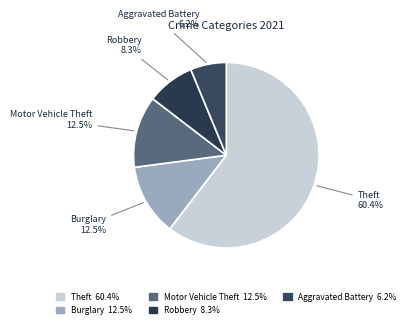

Is there any slice that represents more than half of the pie?

Yes